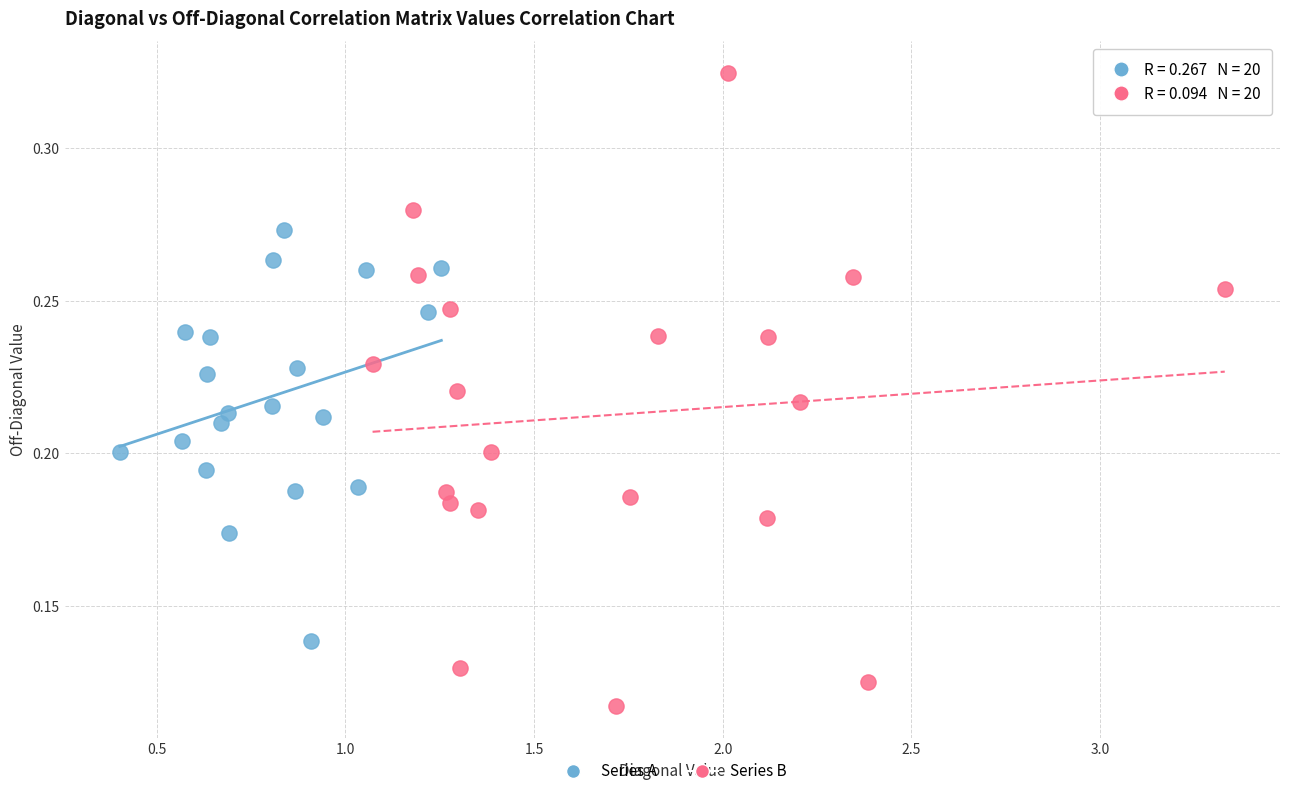

Which series has the largest Y range (max minus min)?

Series B